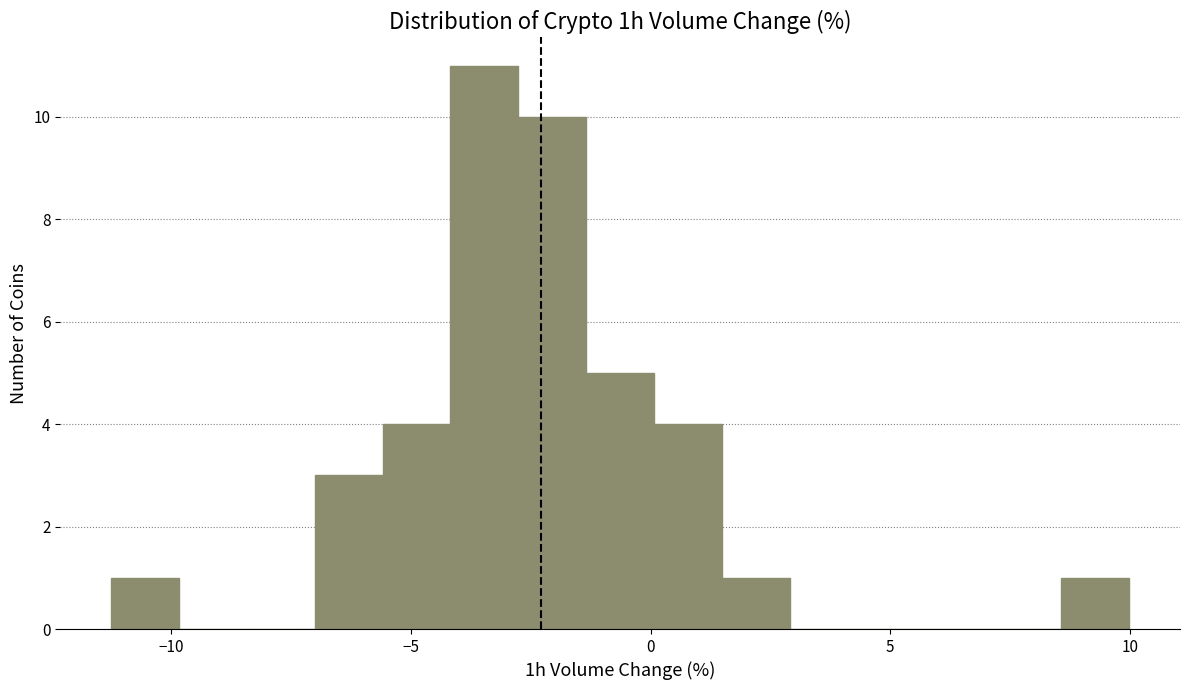

Around what value on the x-axis is the tallest bar? Give the approximate position of its centre, as read against the axis.

-3.5